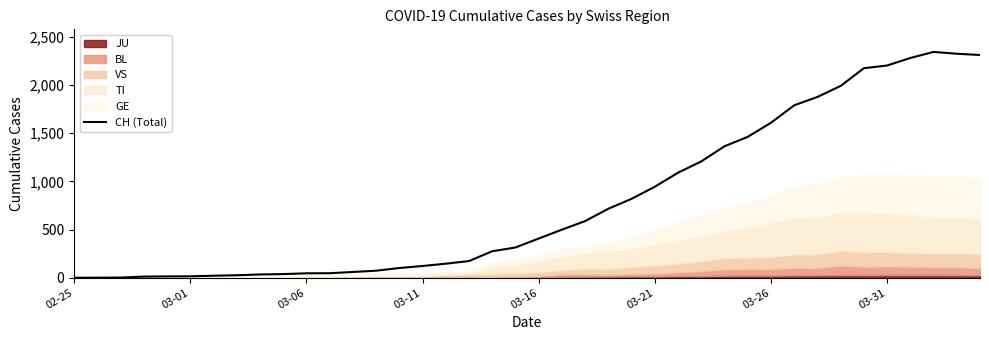

True or false: the data shows 343 at 26.

False